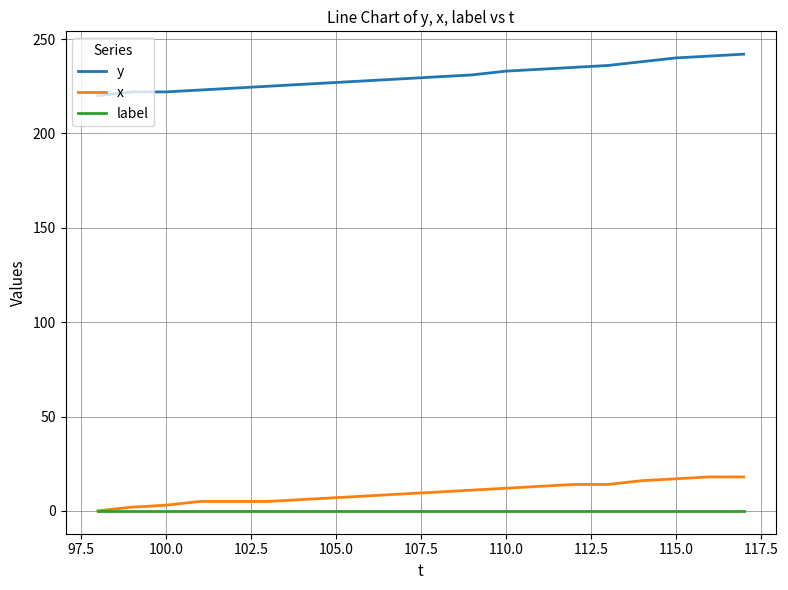

True or false: y and label cross at least once.

False